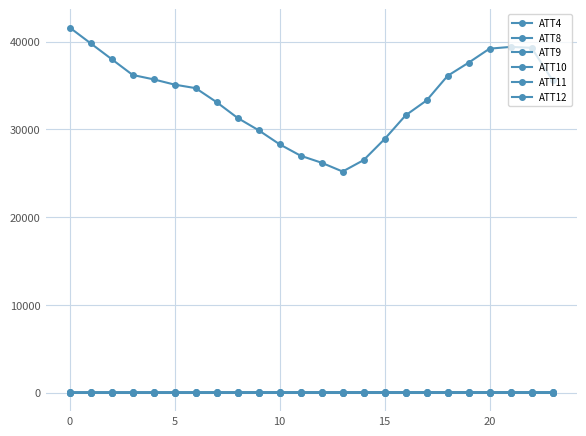

How many lines are shown in the chart?

6